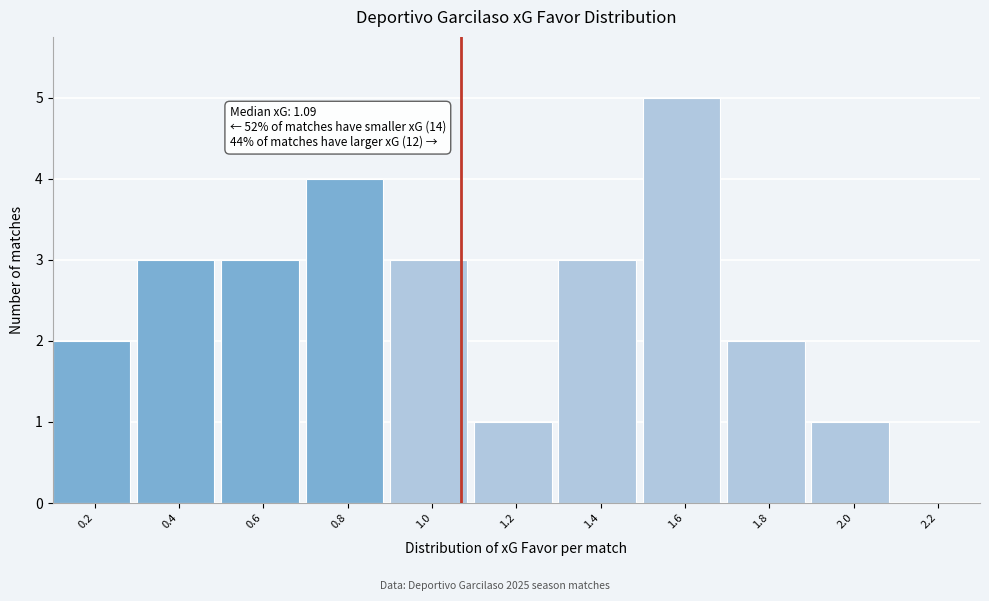

Reading left to right, transcribe all the data shown in this chart.

0.2=2	0.4=3	0.6=3	0.8=4	1.0=3	1.2=1	1.4=3	1.6=5	1.8=2	2.0=1	2.2=0